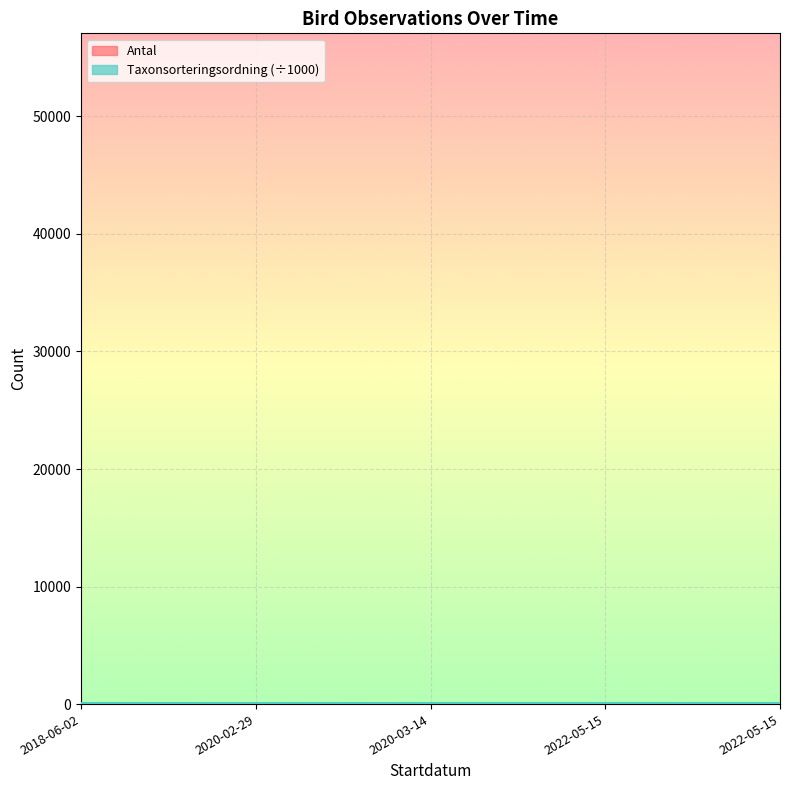

What is the value of the Taxonsorteringsordning point at the 3rd from the left?

56.4